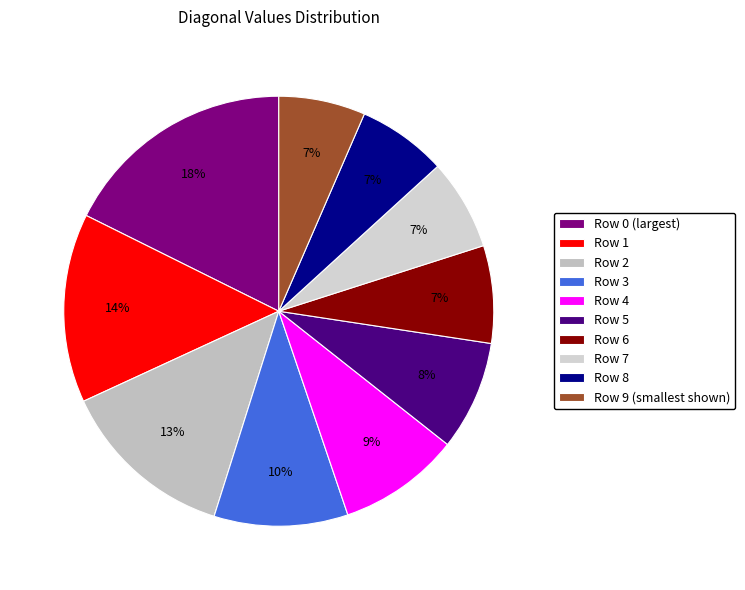

To the nearest percent, what is the average slice percentage?

10%